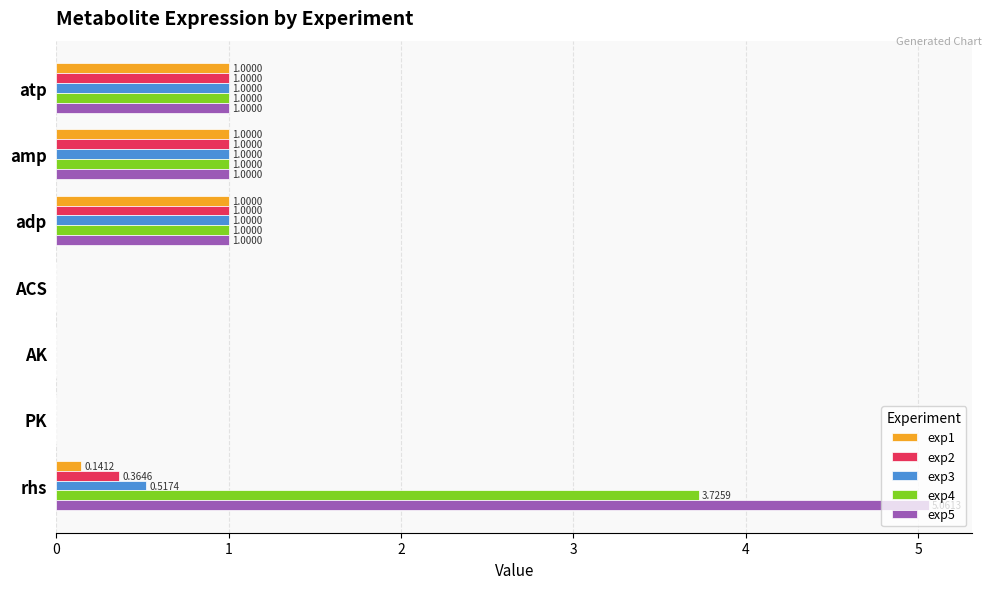

At which label does exp5 reach its peak?

rhs